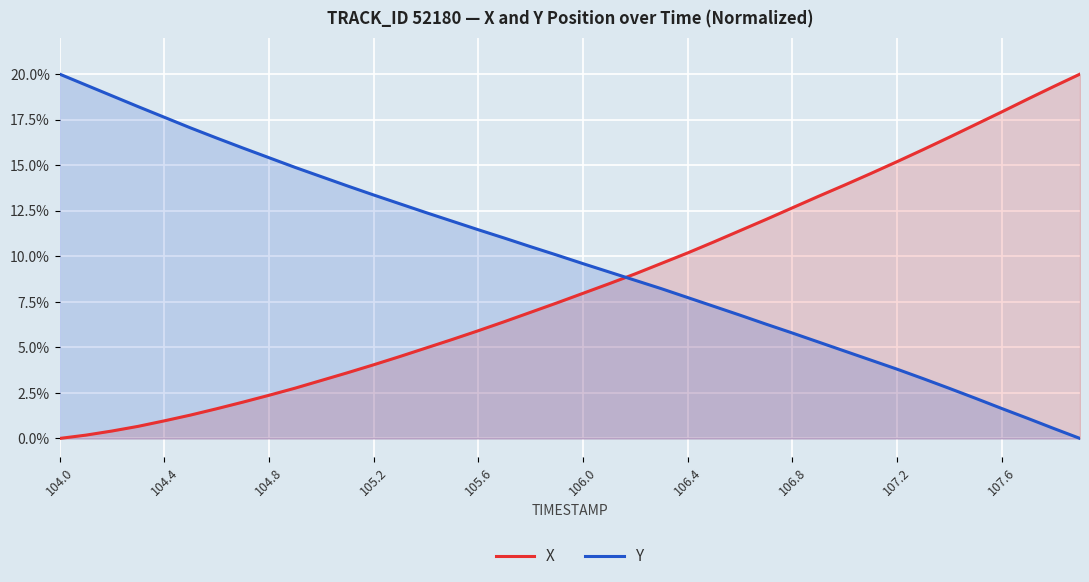

How many intersections are there between X and Y?

1